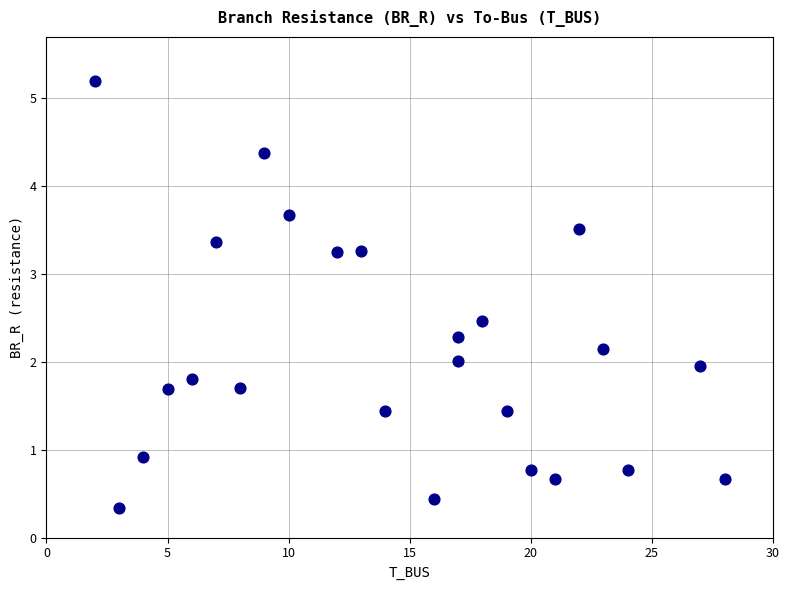

What is the range of X values (max minus min)?

26.0